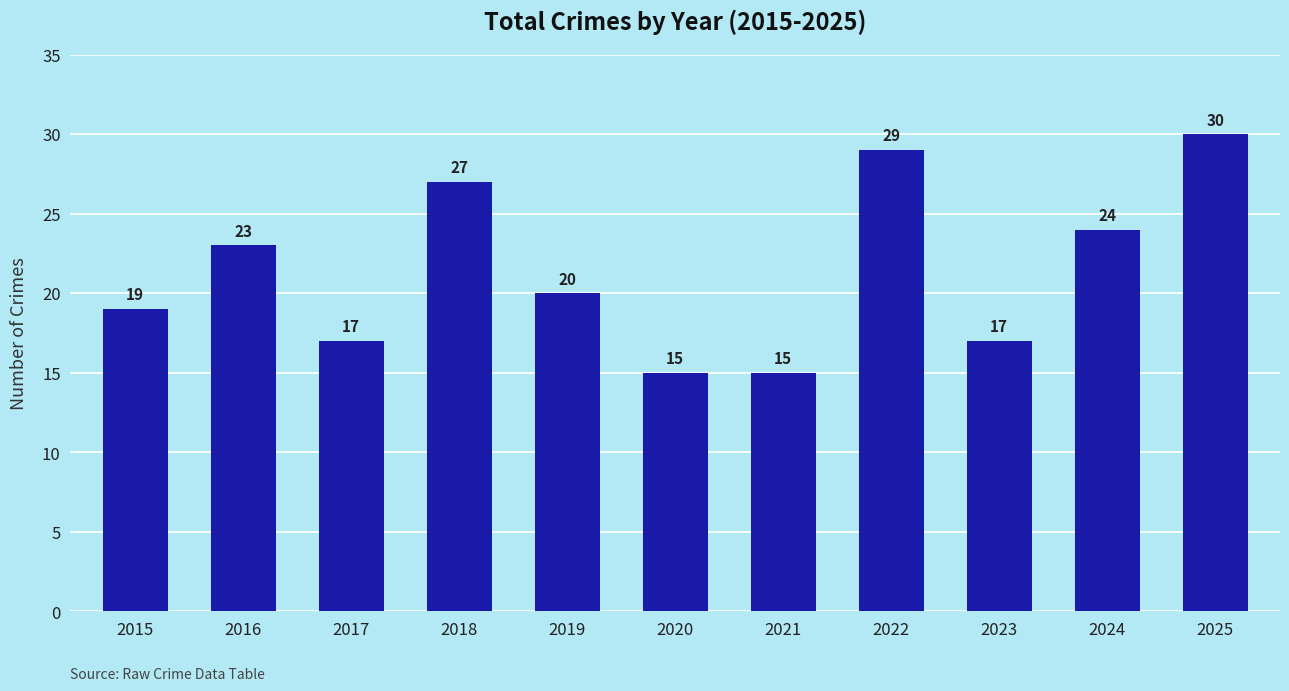

At which label is the value closest to 22?

2016